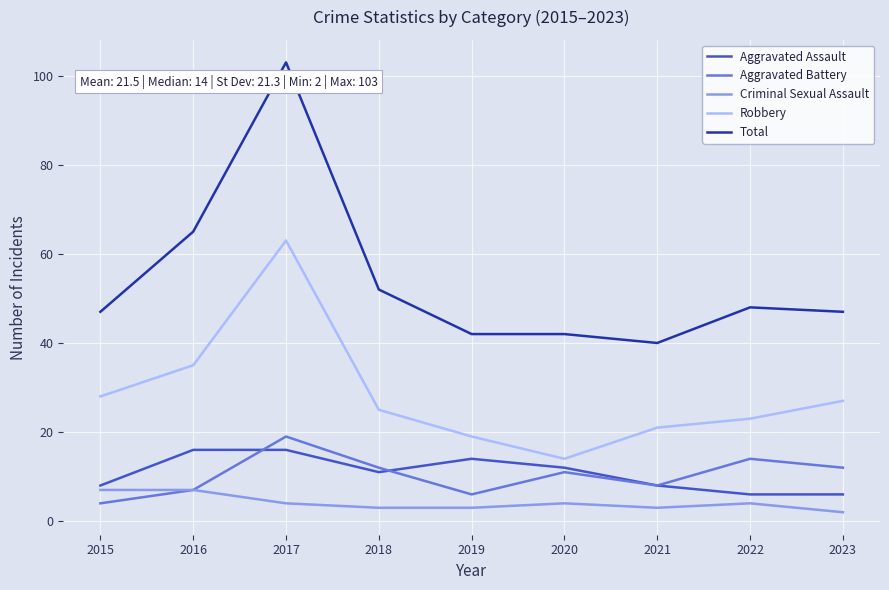

At 2017, list the series in order from smallest to largest.

Criminal Sexual Assault, Aggravated Assault, Aggravated Battery, Robbery, Total